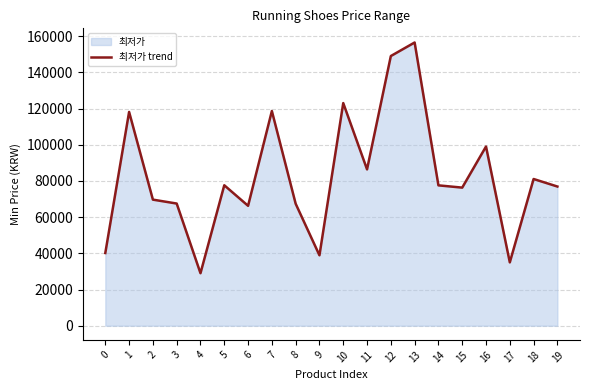

Which label corresponds to the largest value in the chart?

13